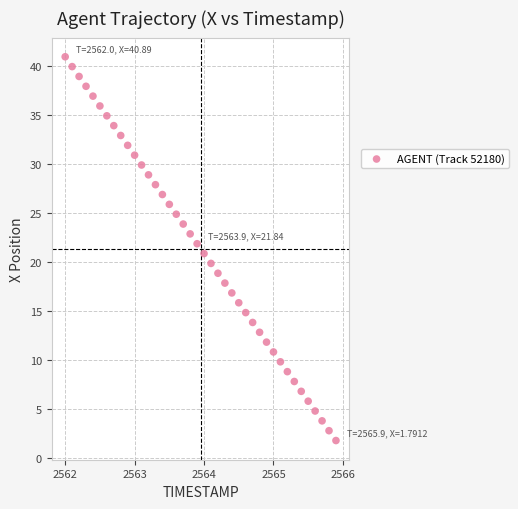

What is the range of Y values (max minus min)?

39.1